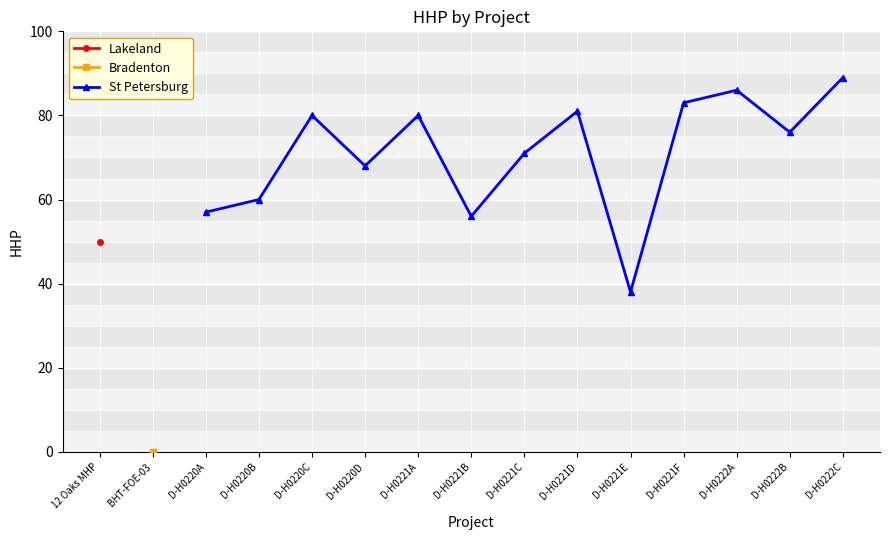

What is the label of the 10th point from the left?

D-H0221D